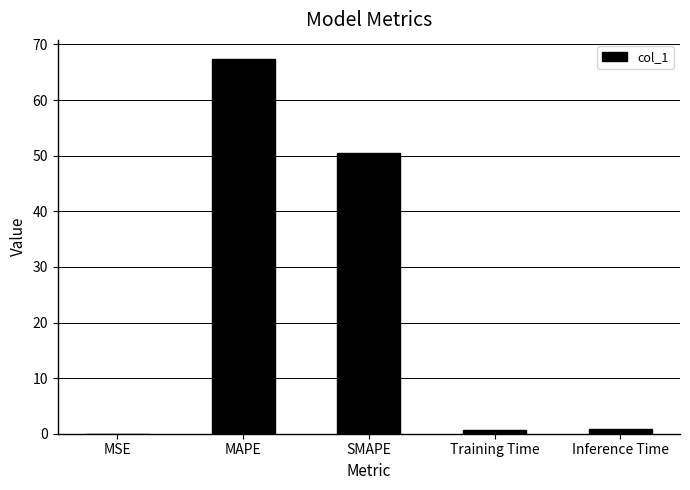

What is the maximum value shown in the chart?

67.5